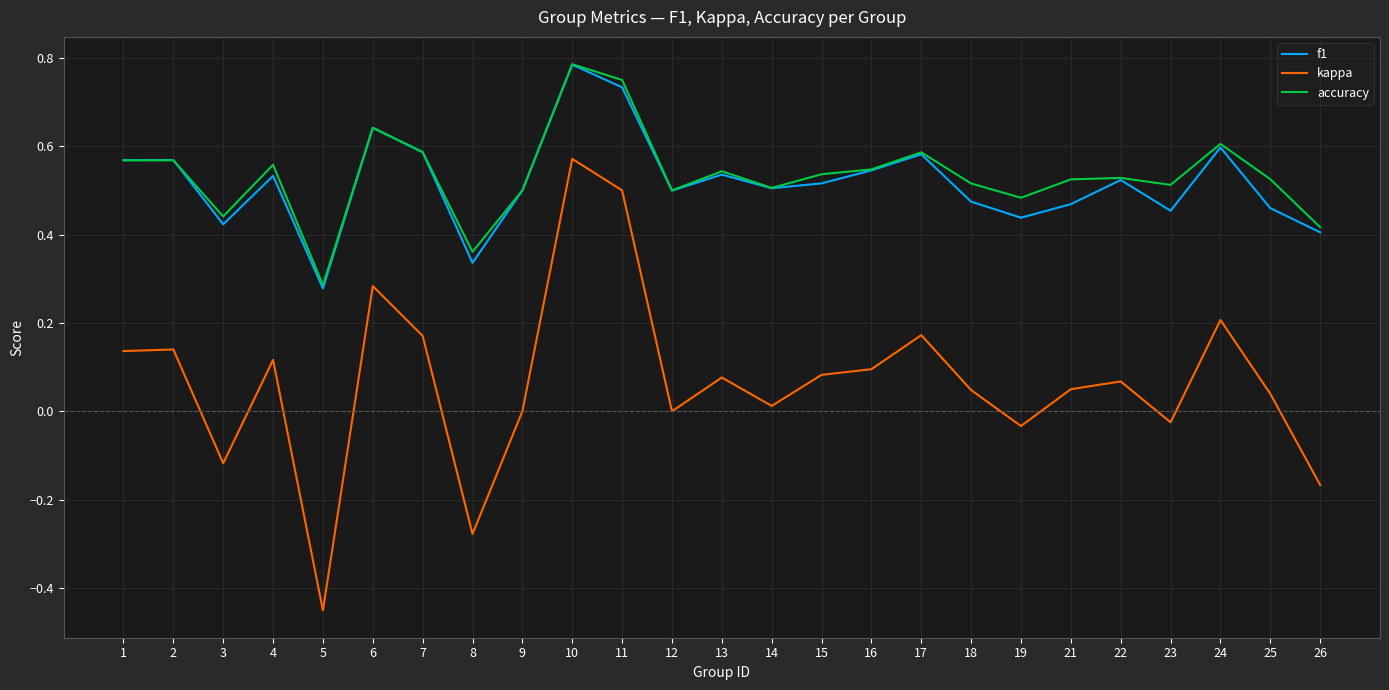

How many lines are shown in the chart?

3